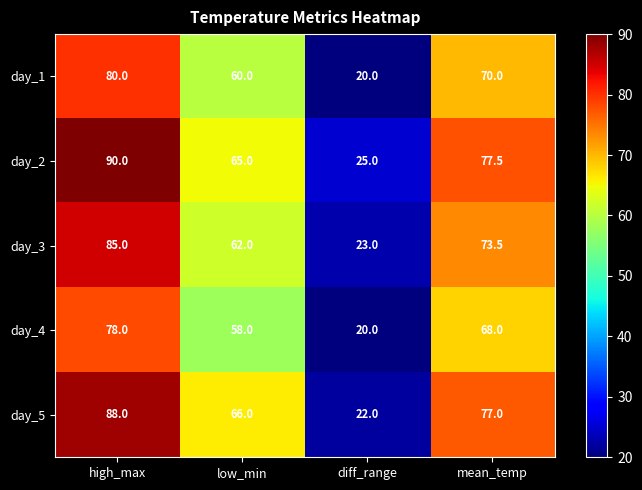

Which series changed the most between low_min and mean_temp?

day_2